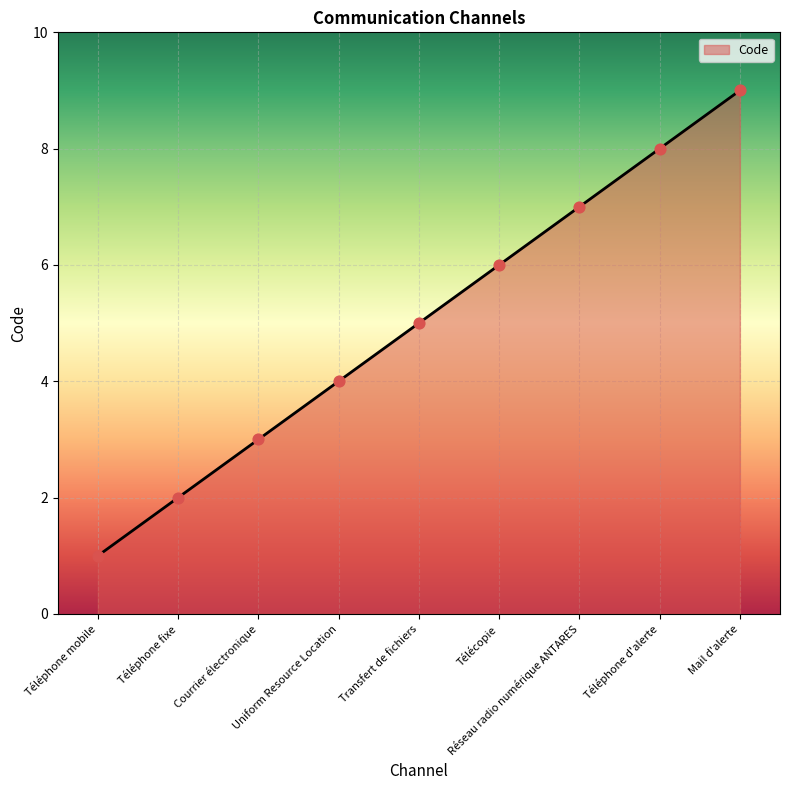

What is the ratio of the value at Télécopie to the value at Uniform Resource Location?

1.5